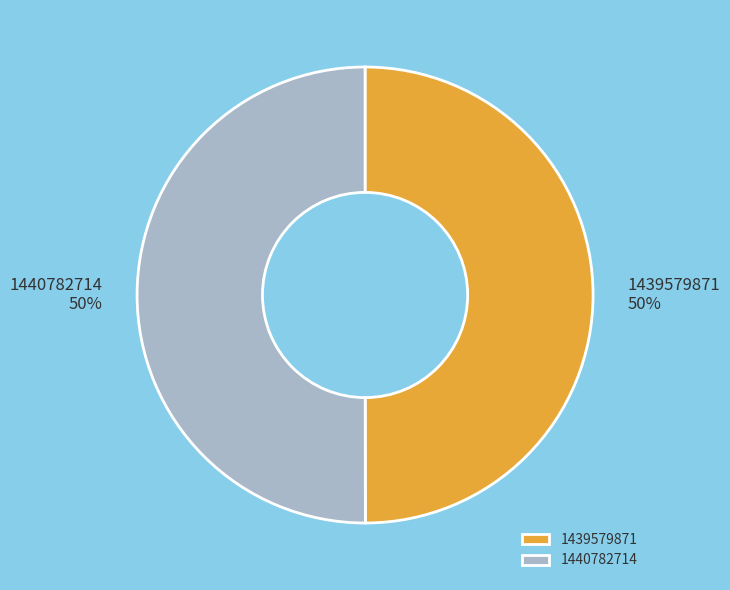

To the nearest percent, what is the combined percentage of 1440782714 and 1439579871?

100%